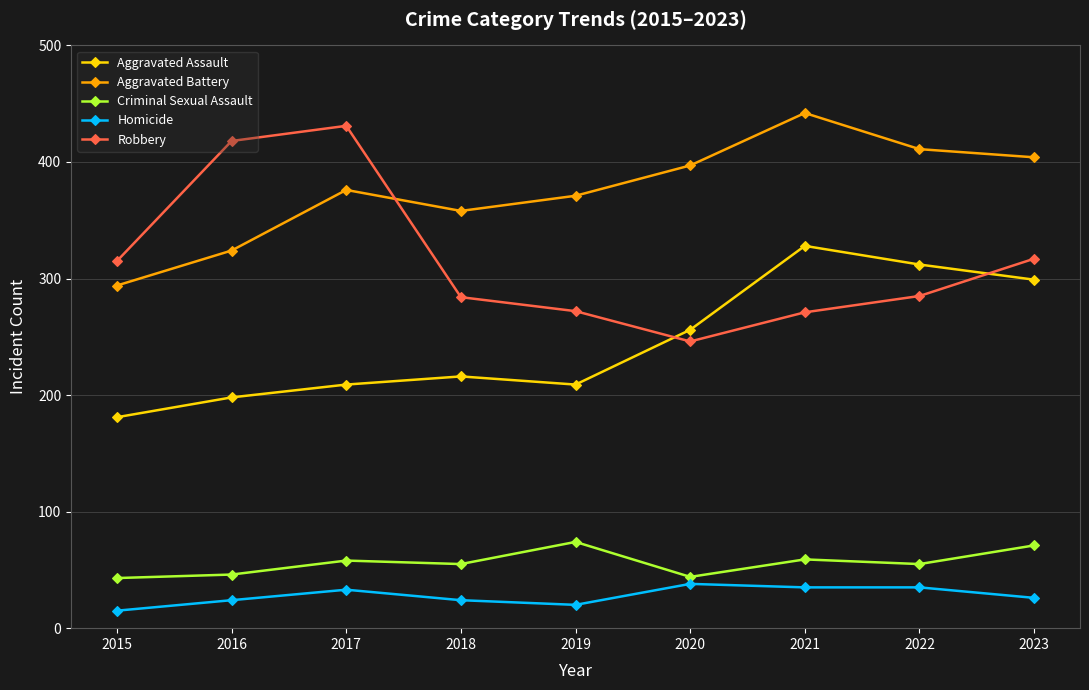

Does the chart display data point markers on the line(s)?

Yes